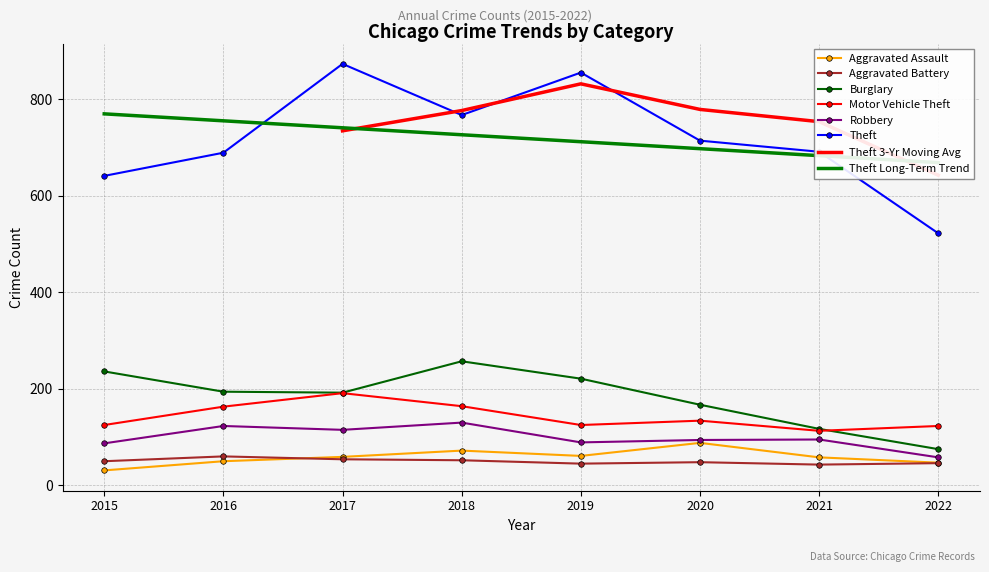

True or false: Robbery and Aggravated Battery intersect in this chart.

False